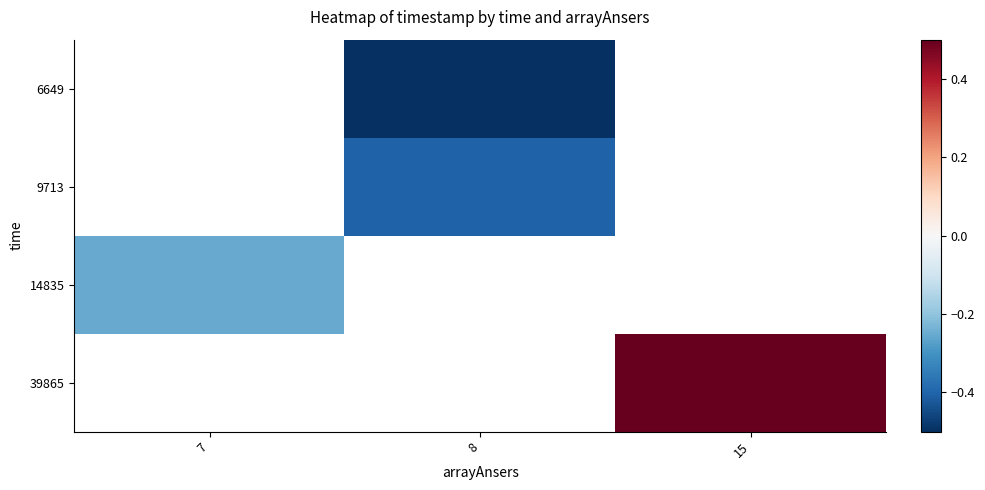

The value of 14835 at 7 is -0.3. True or false?

True